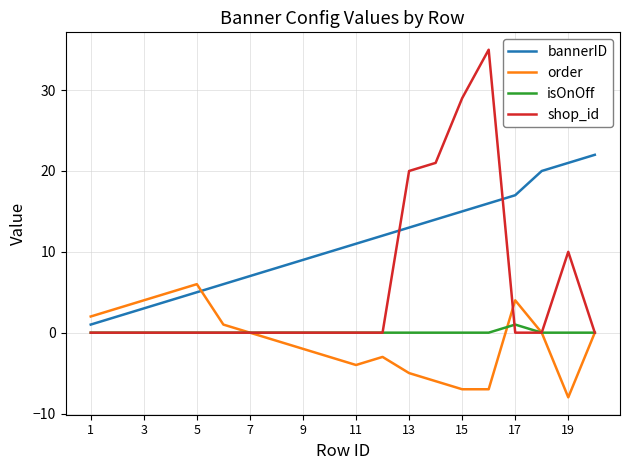

How many times do order and bannerID cross each other?

1